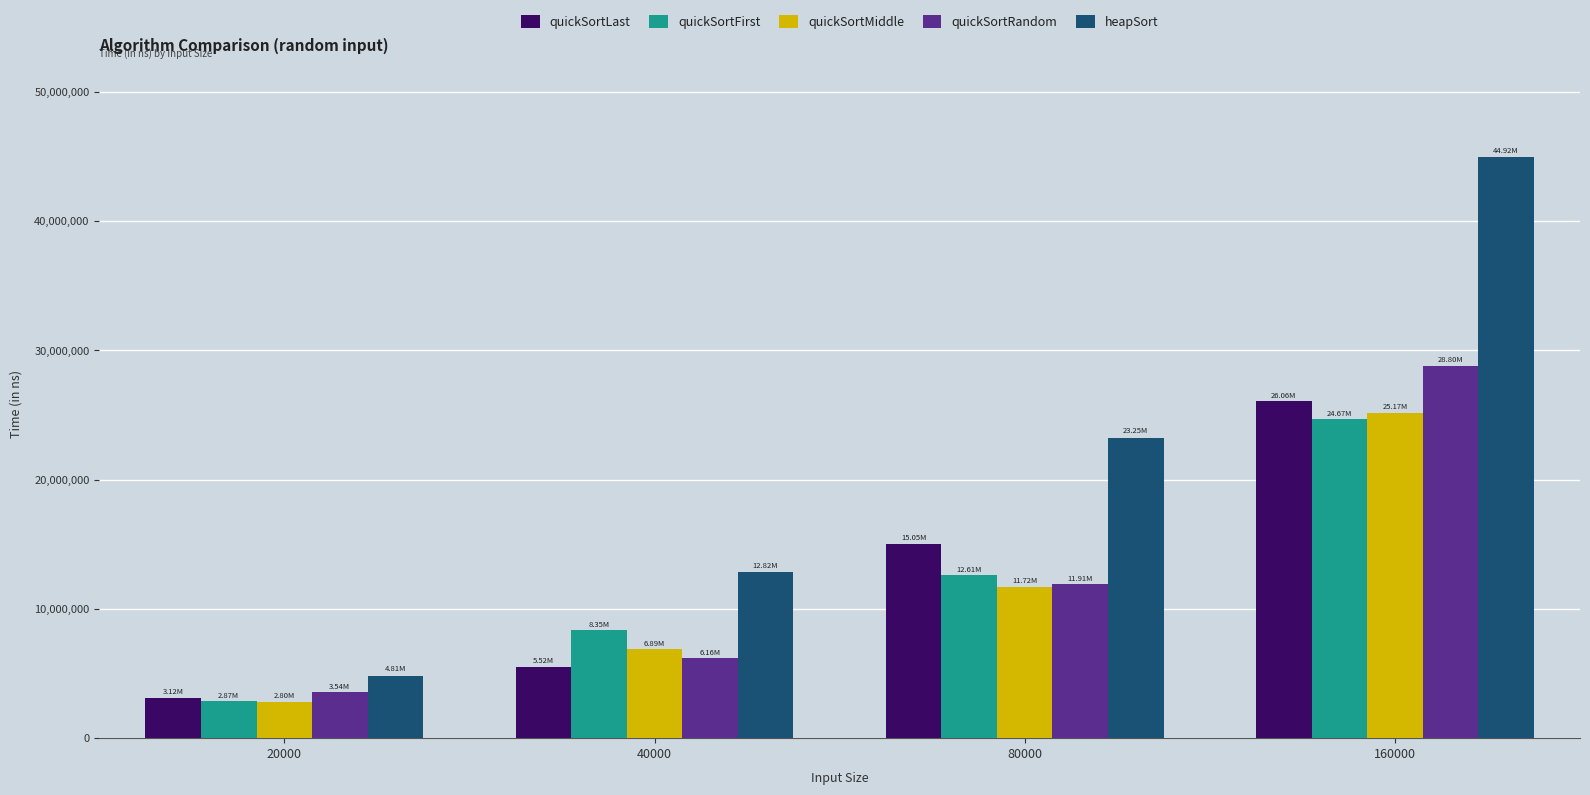

Between 20000 and 40000, which series saw the biggest shift?

heapSort